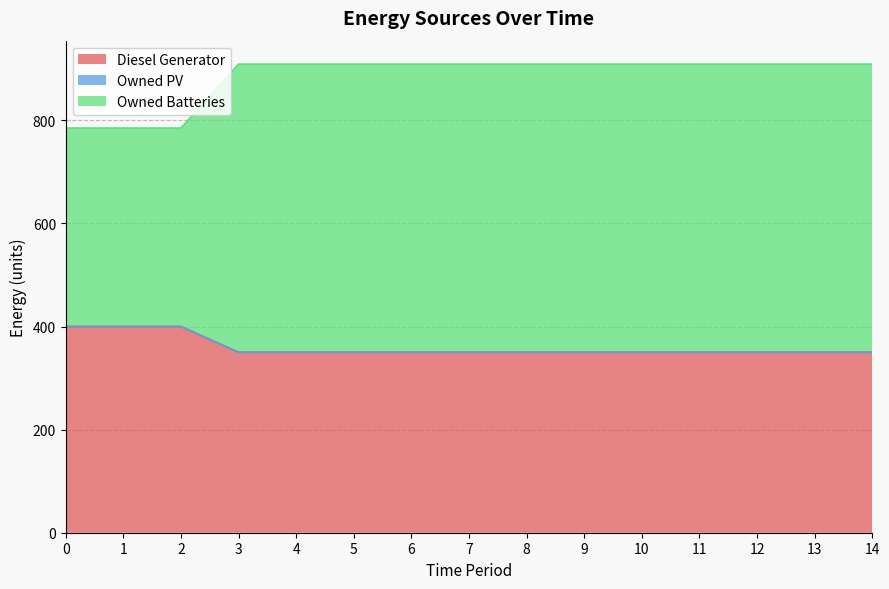

What is the total value across all series at 14?

909